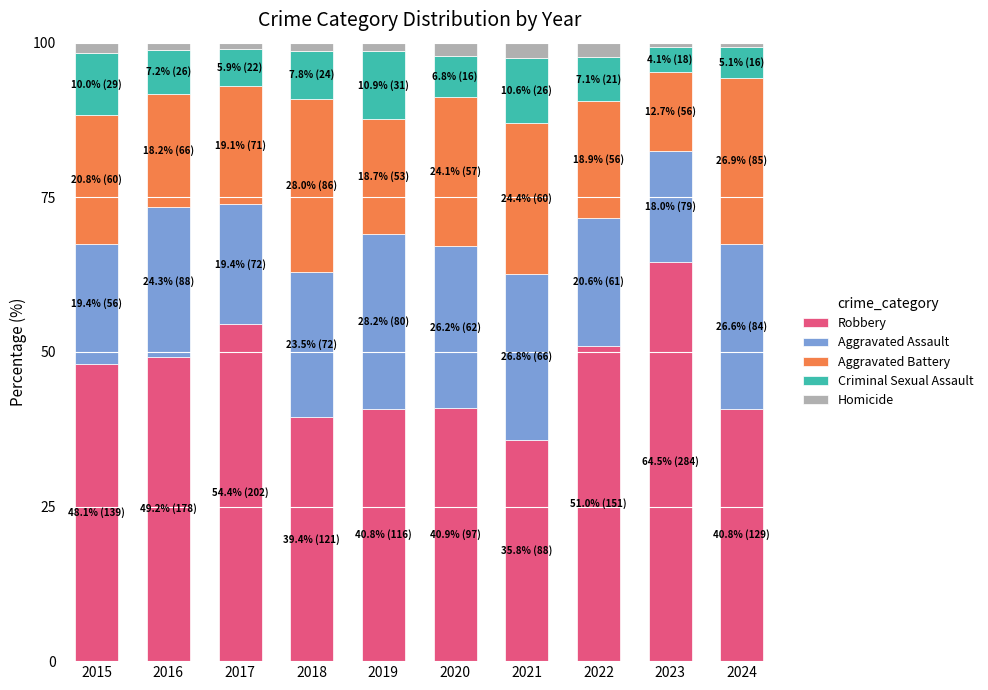

Are the bars horizontal?

No